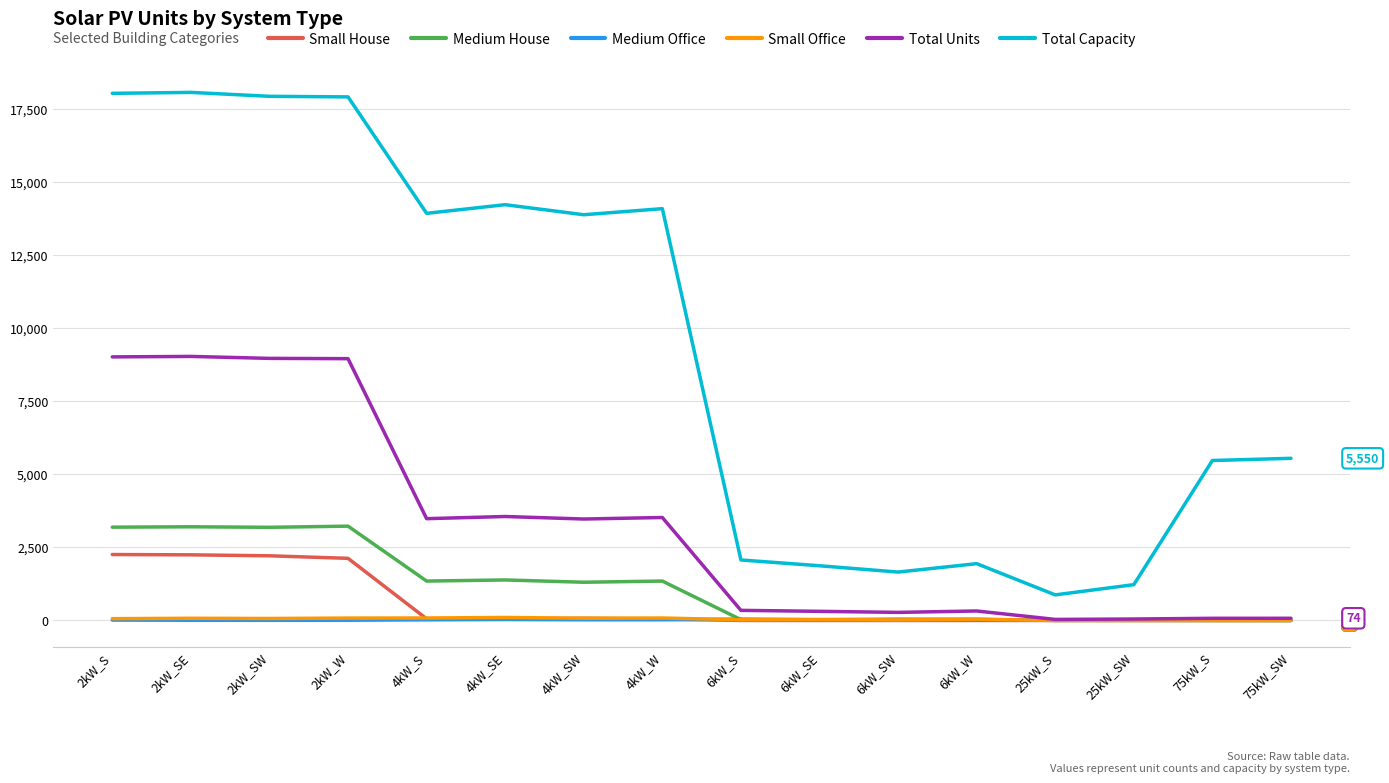

True or false: Medium House and Total Capacity intersect in this chart.

False